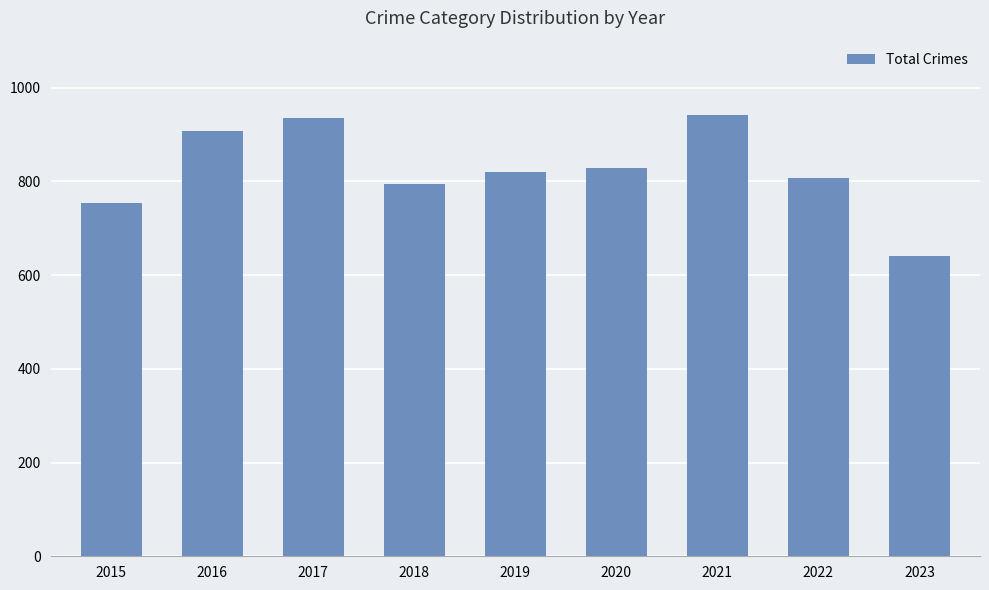

Count the number of data series in this chart.

1